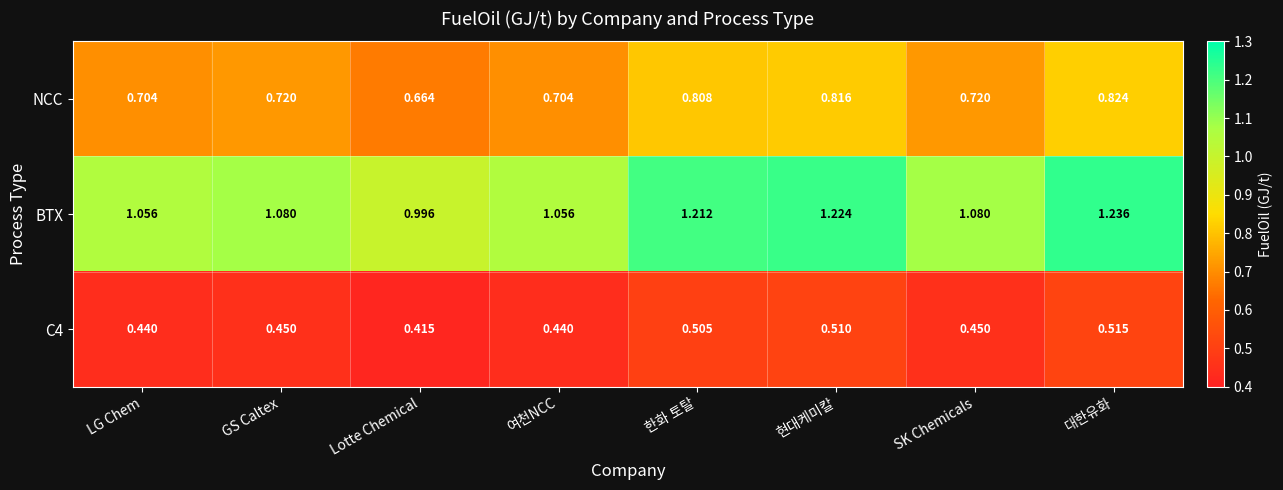

Between Lotte Chemical and 여천NCC, which series saw the biggest shift?

BTX